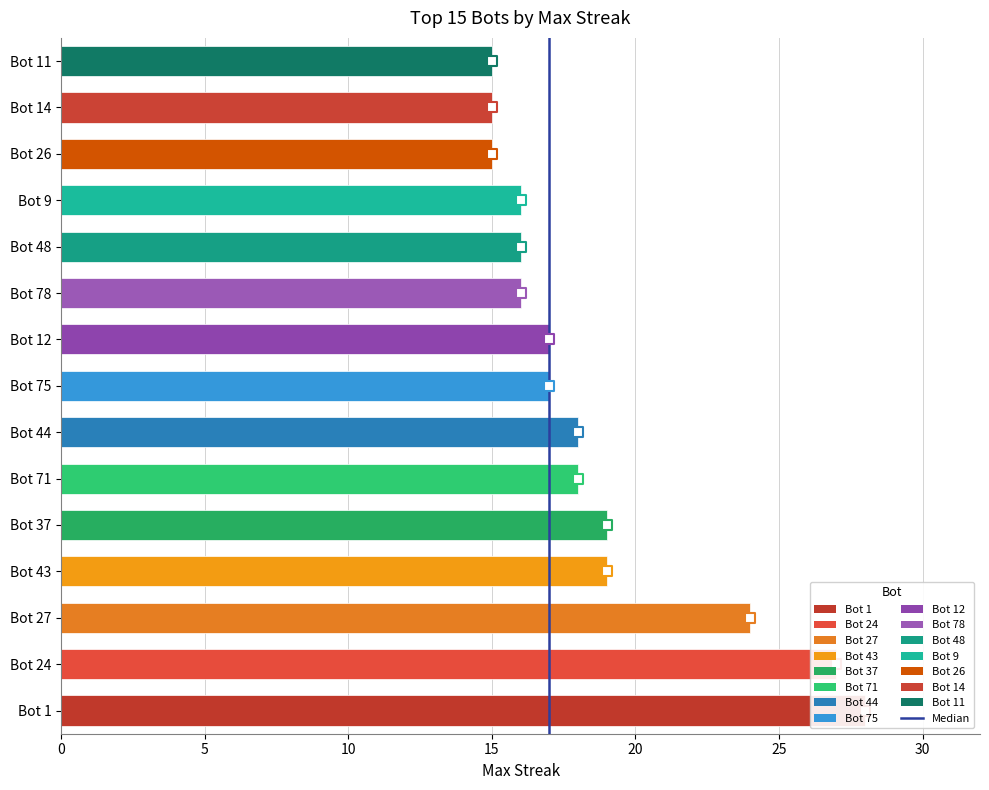

Between 0 and 5, which is larger?

5